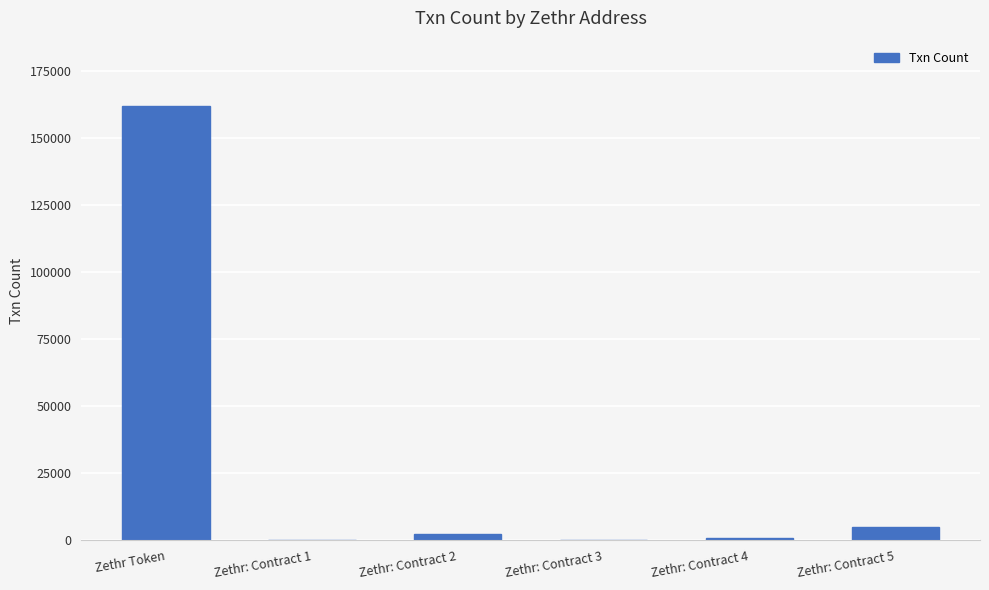

Is it true that the value at Zethr Token is 162121?

True